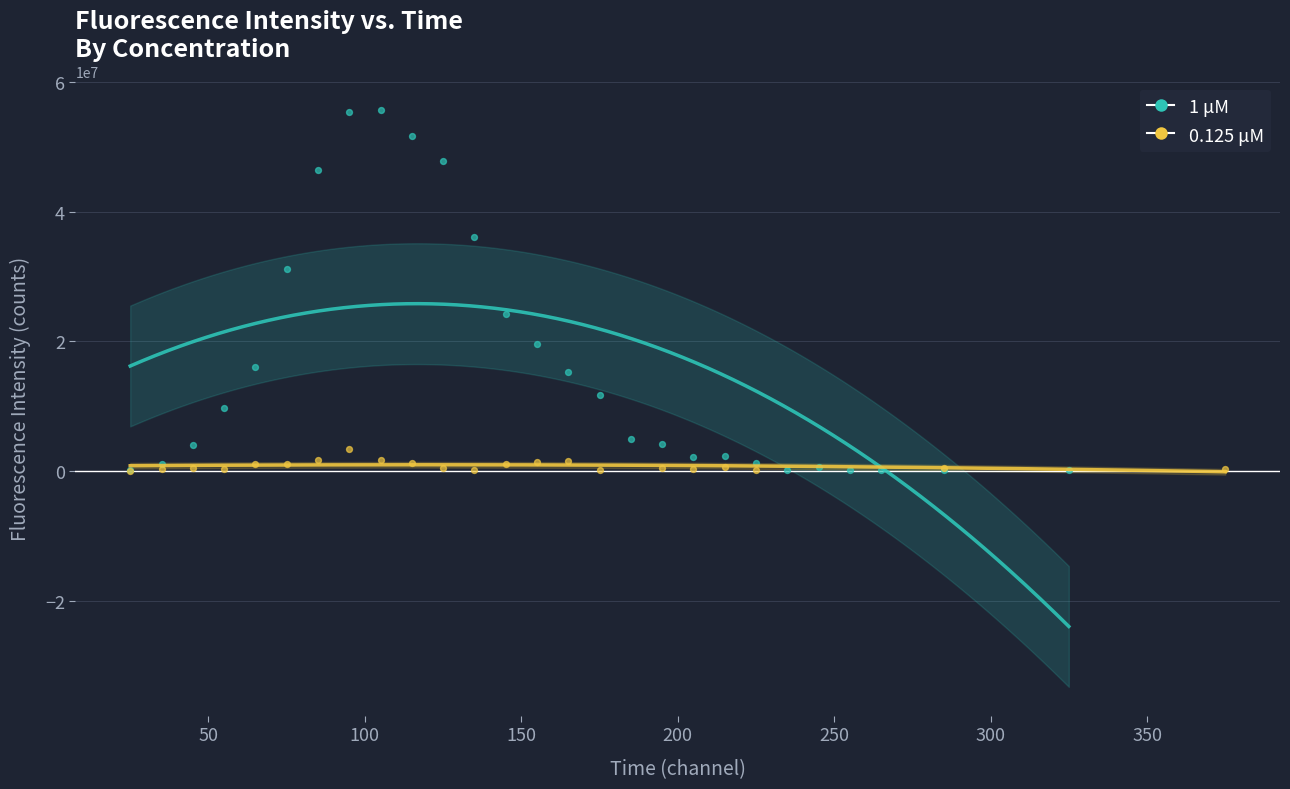

Which series contains the highest Y value?

1 μM